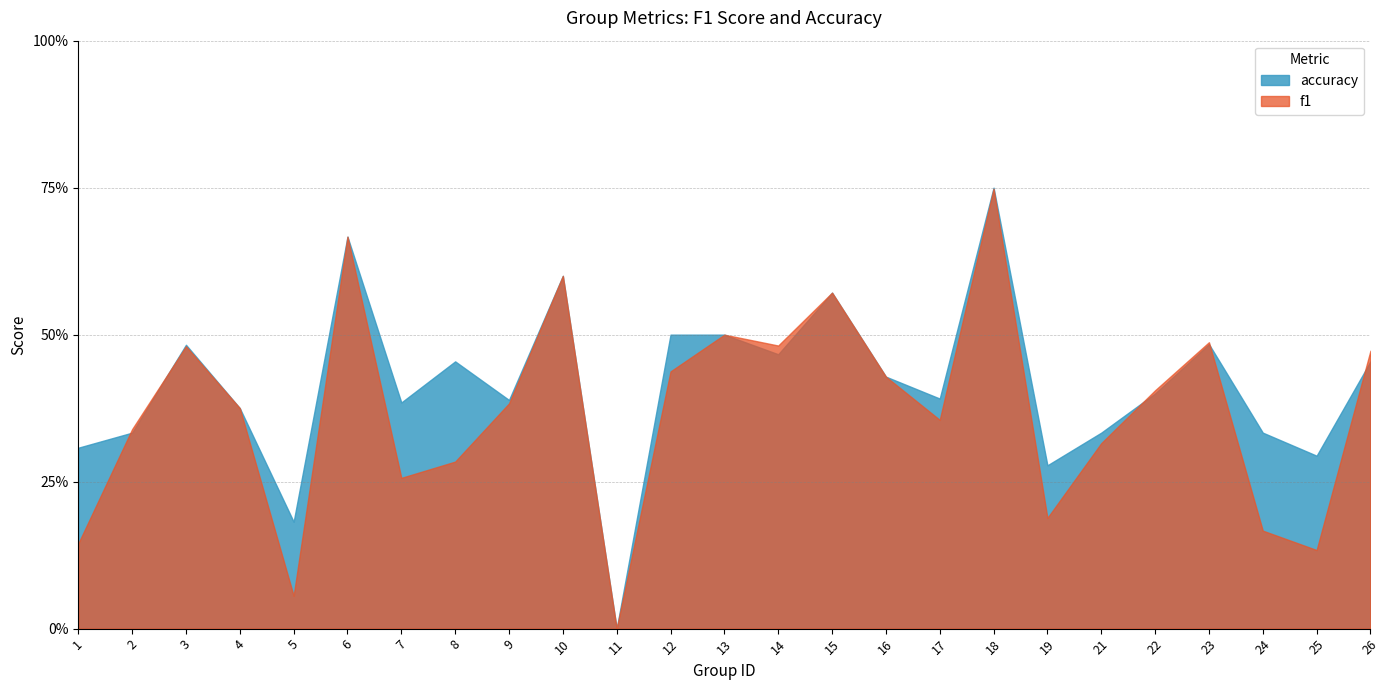

What is the greatest value displayed?

0.8